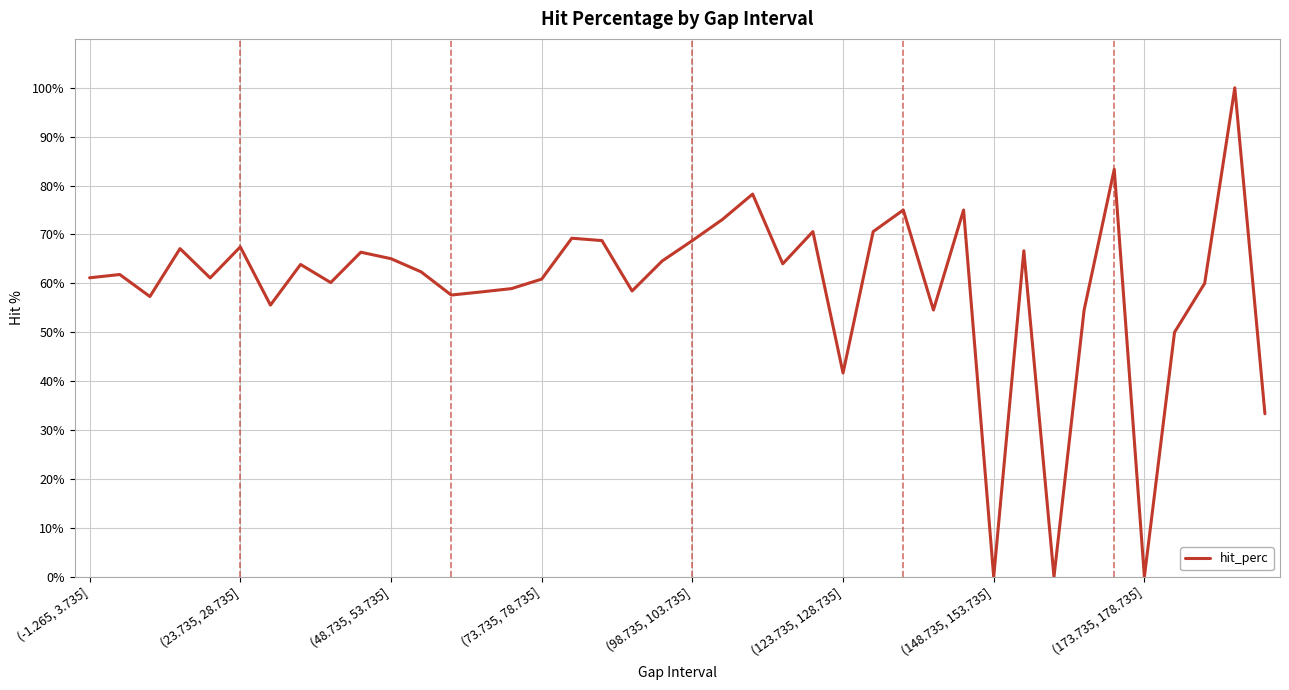

How many lines are shown in the chart?

1